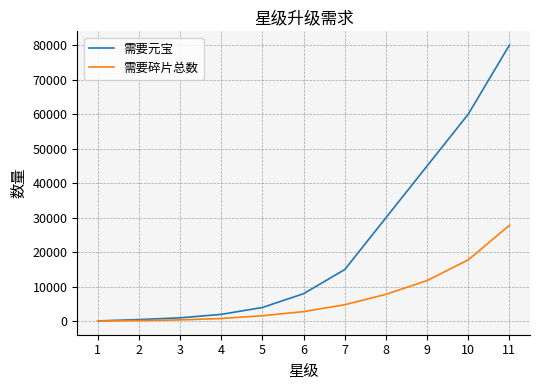

List the series in order of their overall mean, lowest first.

需要碎片总数, 需要元宝